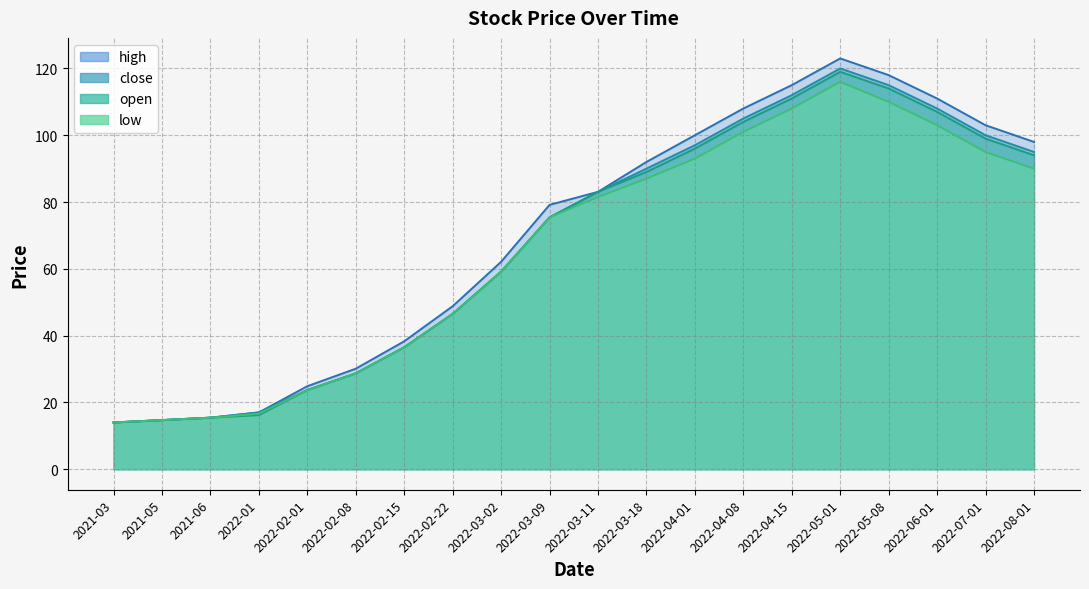

True or false: close and open intersect in this chart.

False